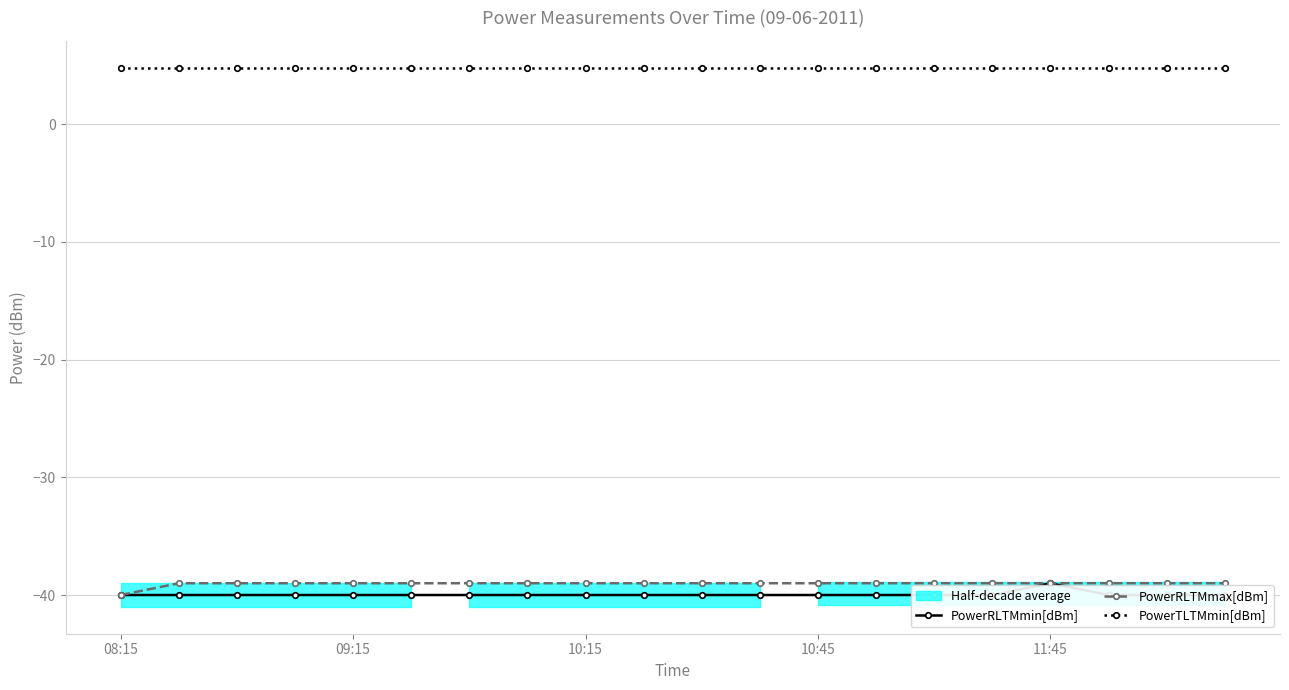

Which label corresponds to the smallest value in the chart?

08:15